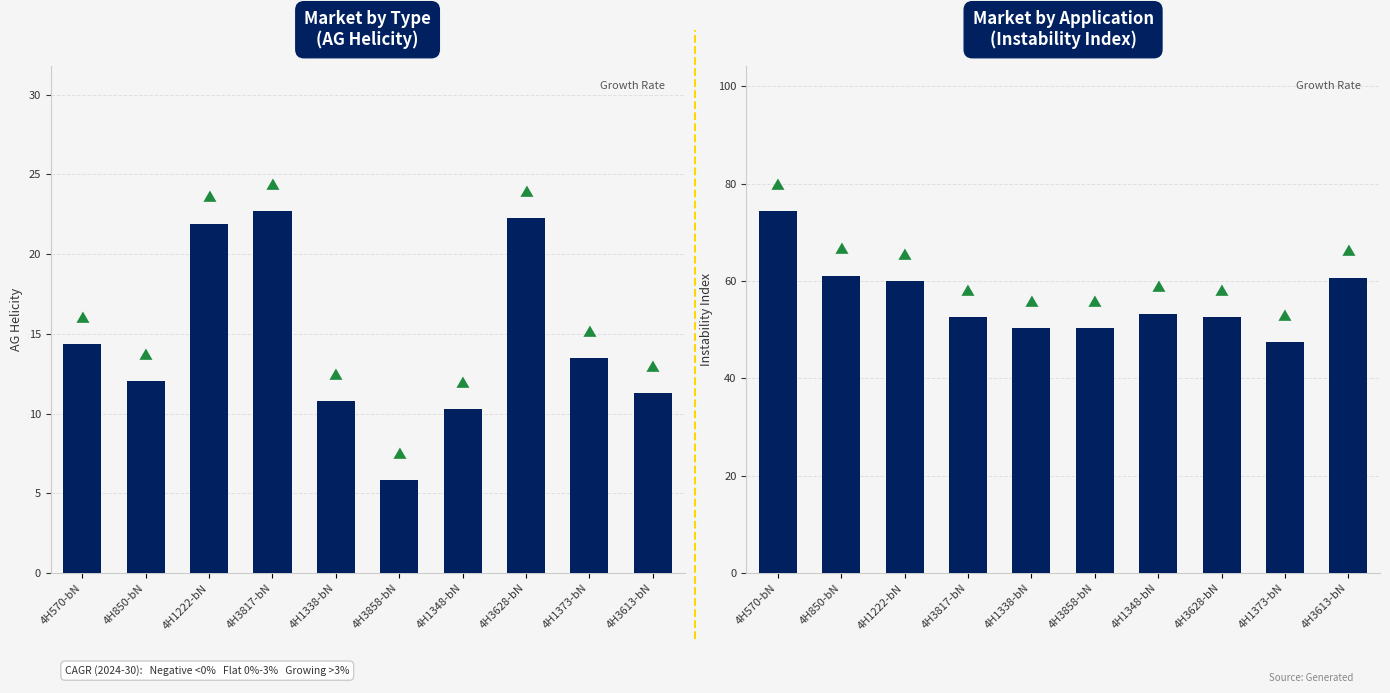

The value of instability_index at 4H1348-bN is 91.9. True or false?

False